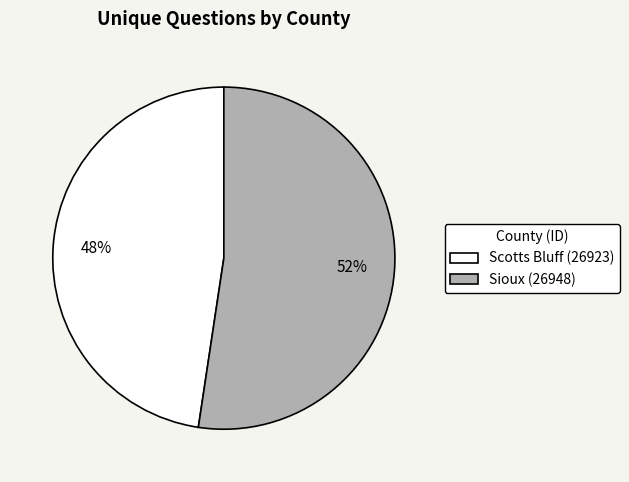

Is it true that Scotts Bluff (26923) is 48% of the pie?

True